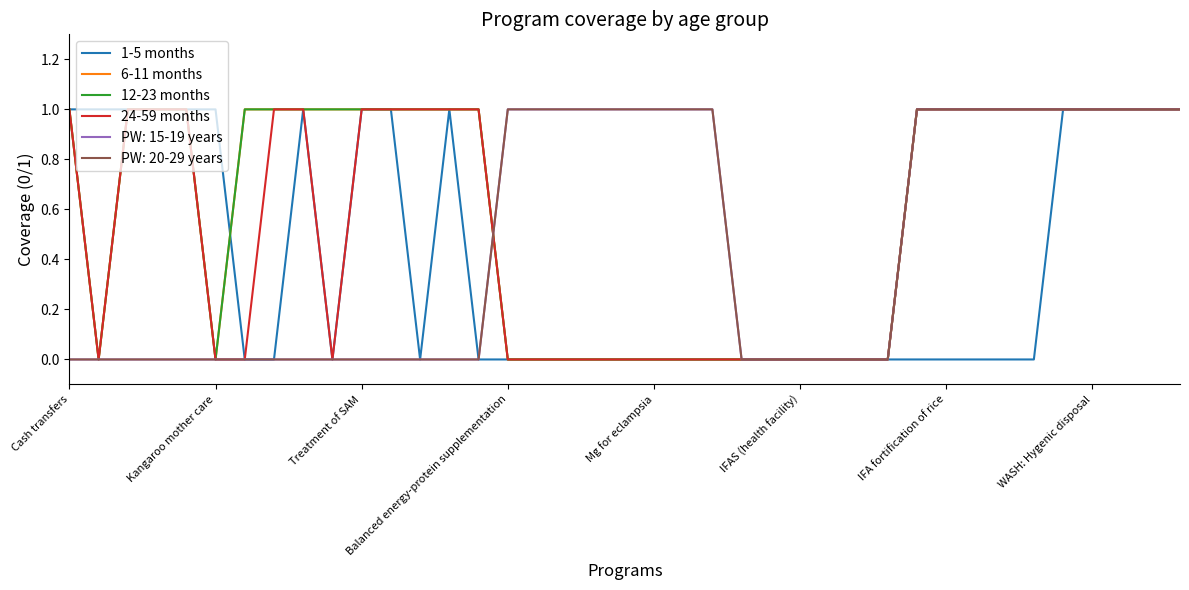

Is this an area chart (filled region under the line)?

No